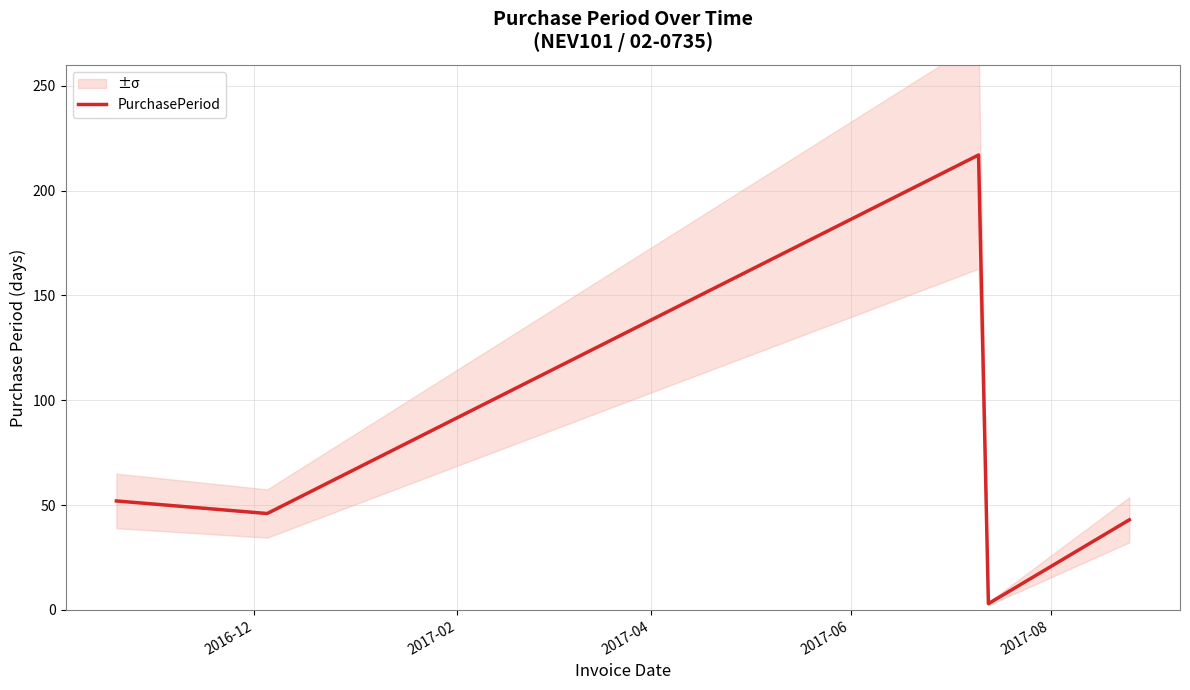

Is this an area chart (filled region under the line)?

No